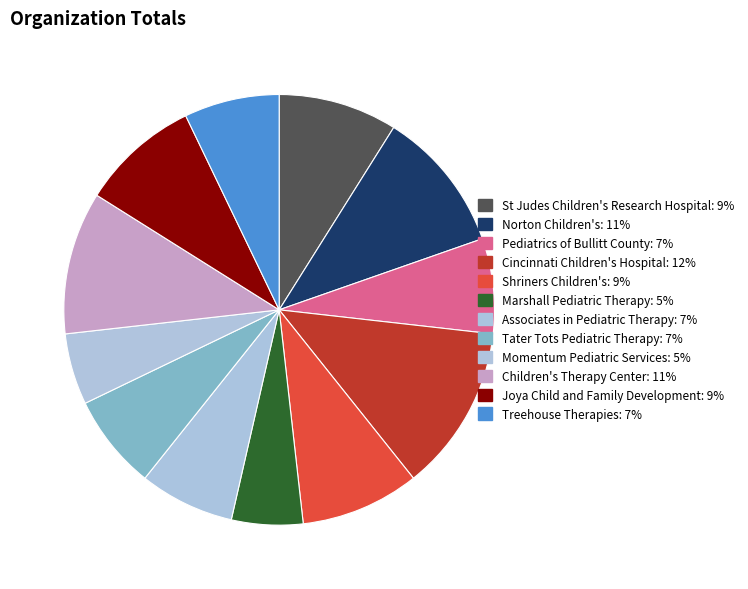

To the nearest percent, what percentage of the pie is Shriners Children's?

9%